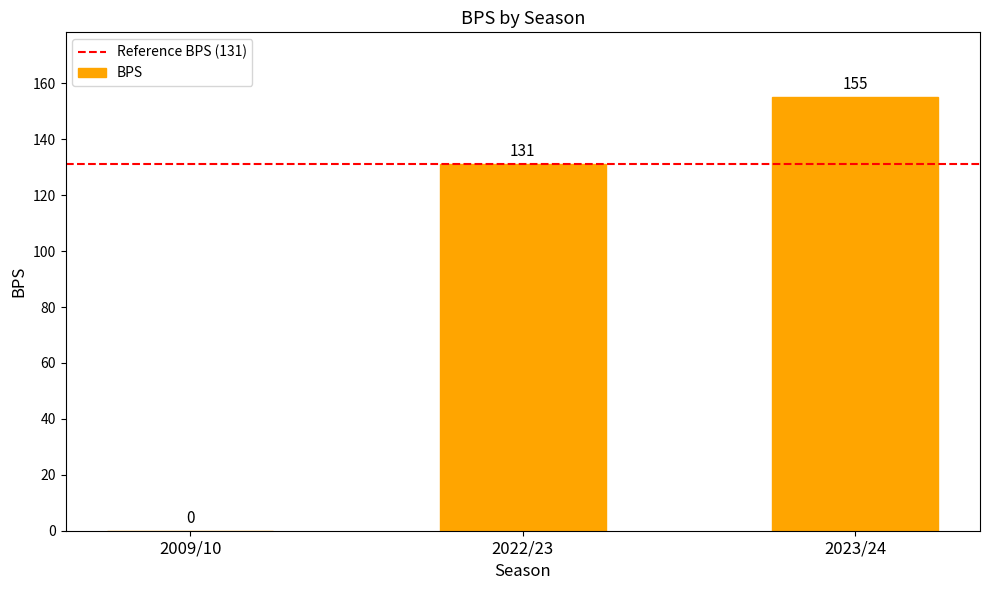

How many series are shown in this chart?

1